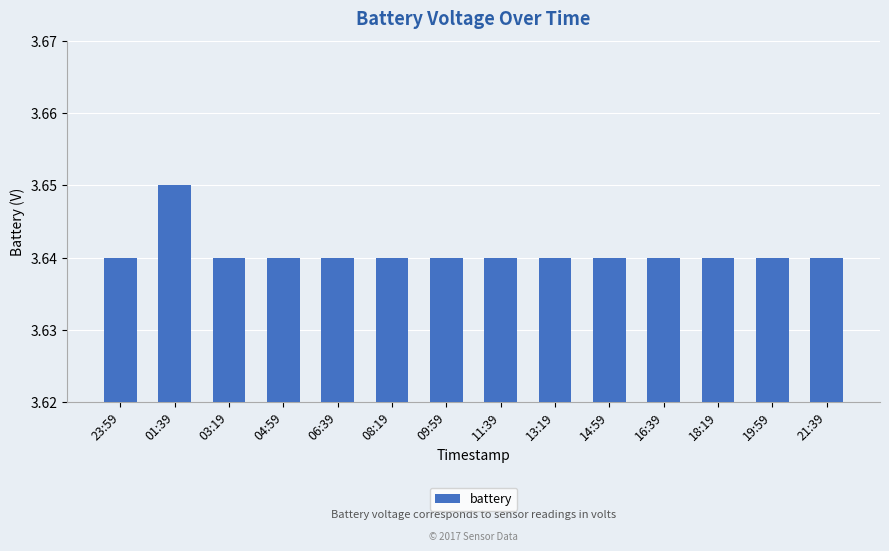

Does the chart contain any negative values?

No